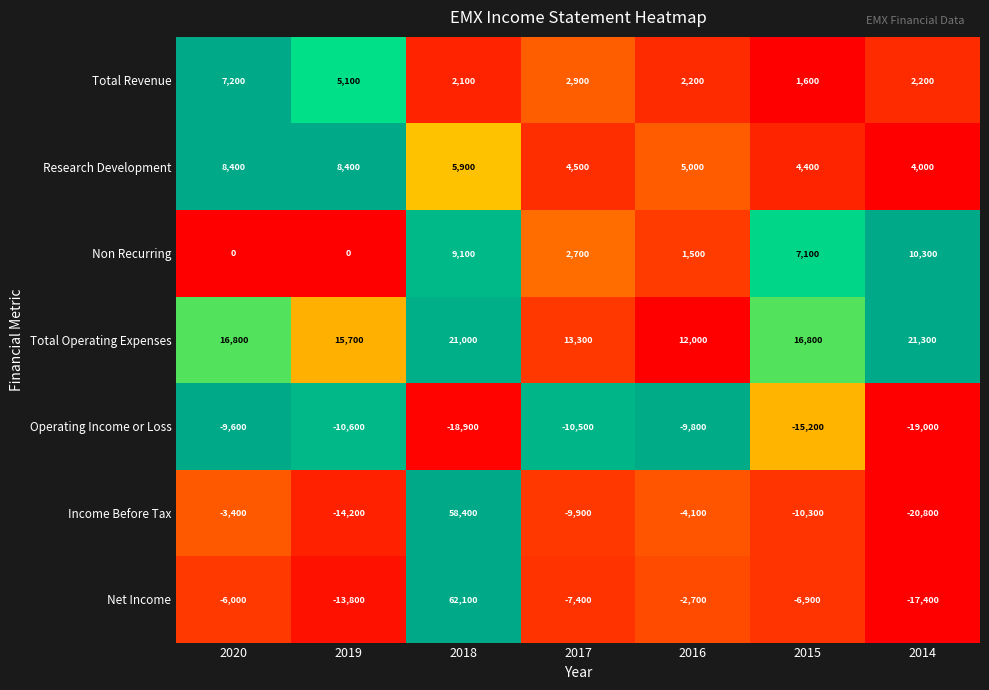

What is the total value across all series at 2017?

-4400